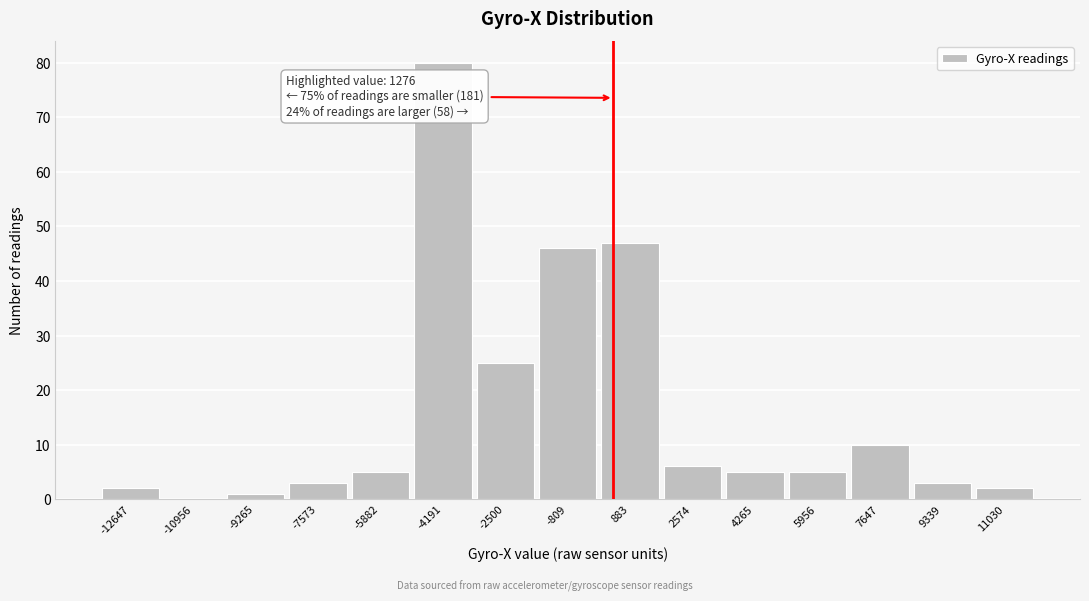

Reading right to left, extract all data points from this chart.

11030=2	9339=3	7647=10	5956=5	4265=5	2574=6	883=47	-809=46	-2500=25	-4191=80	-5882=5	-7573=3	-9265=1	-10956=0	-12647=2